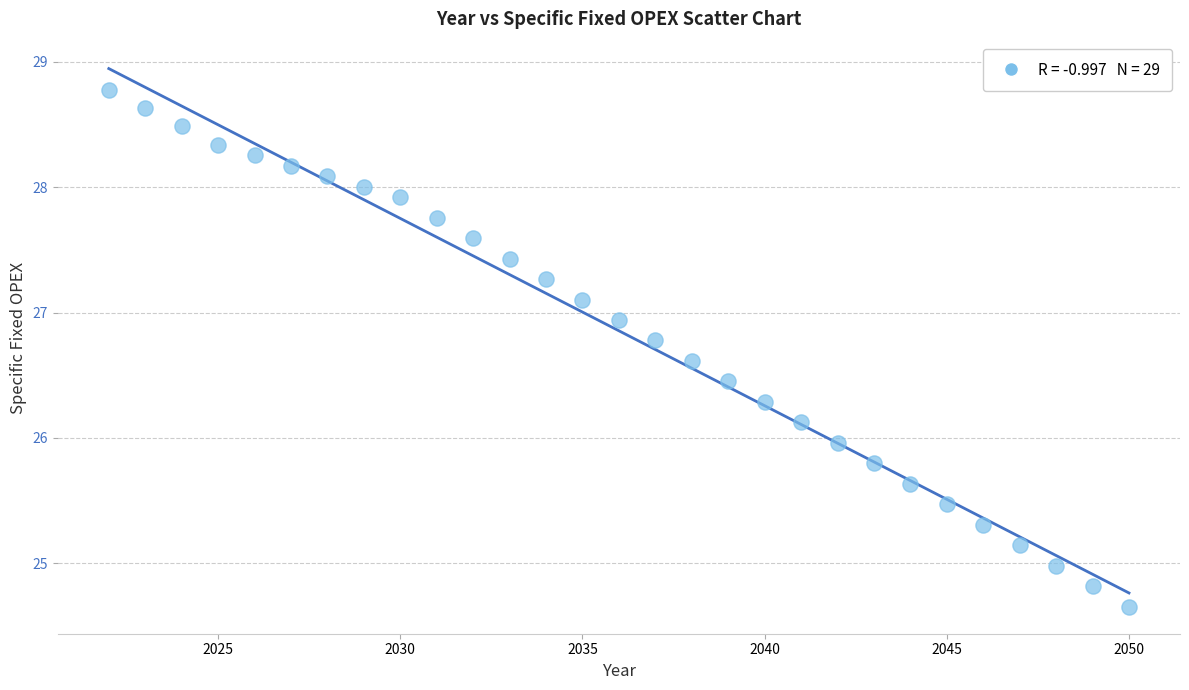

What is the range of Y values (max minus min)?

4.1